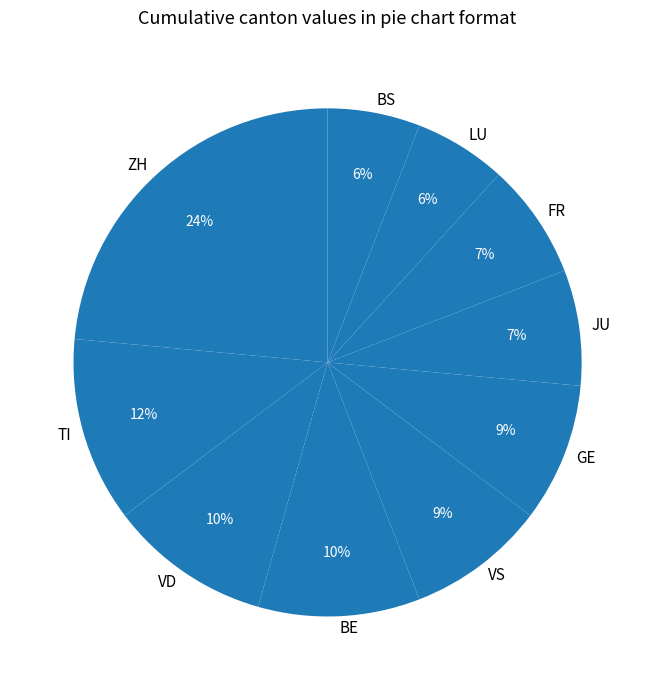

Is it true that GE is 1% of the pie?

False